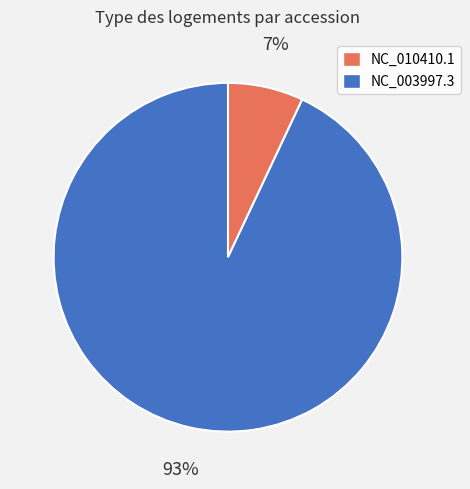

Which category has the smallest portion of the pie?

NC_010410.1